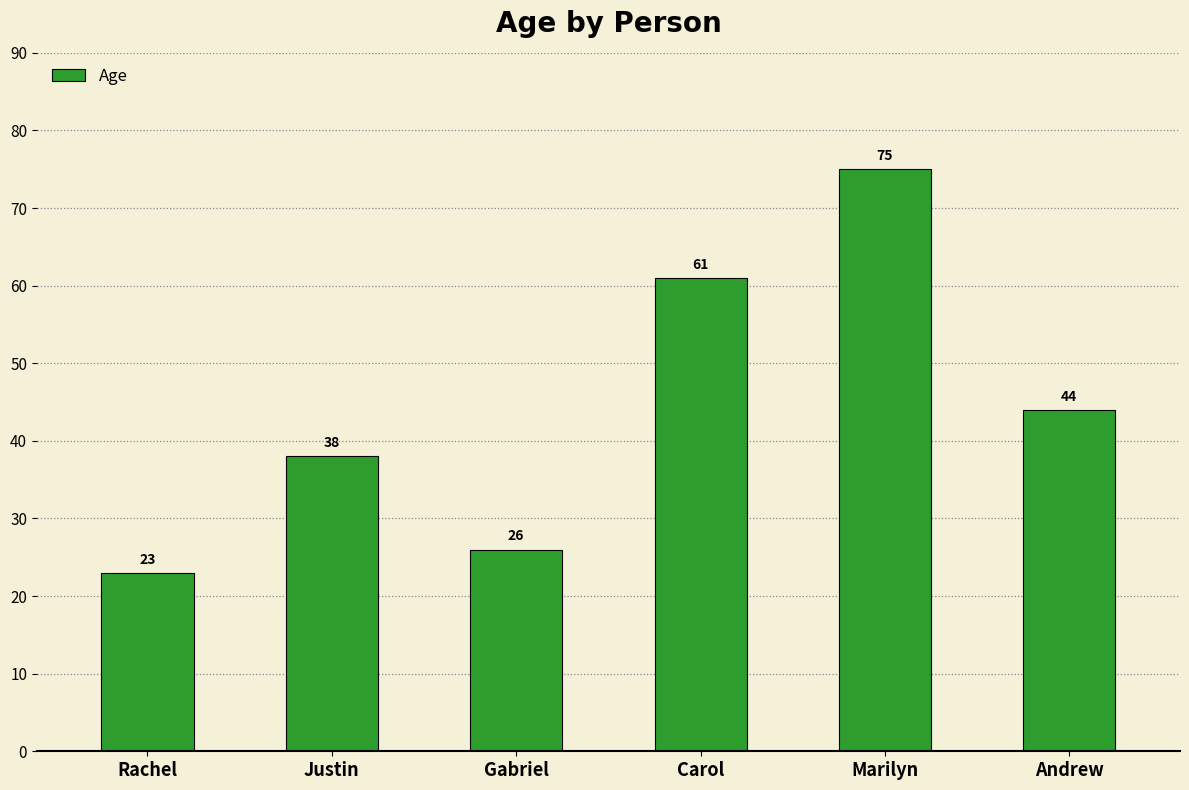

At which label does the data first exceed 44?

Carol